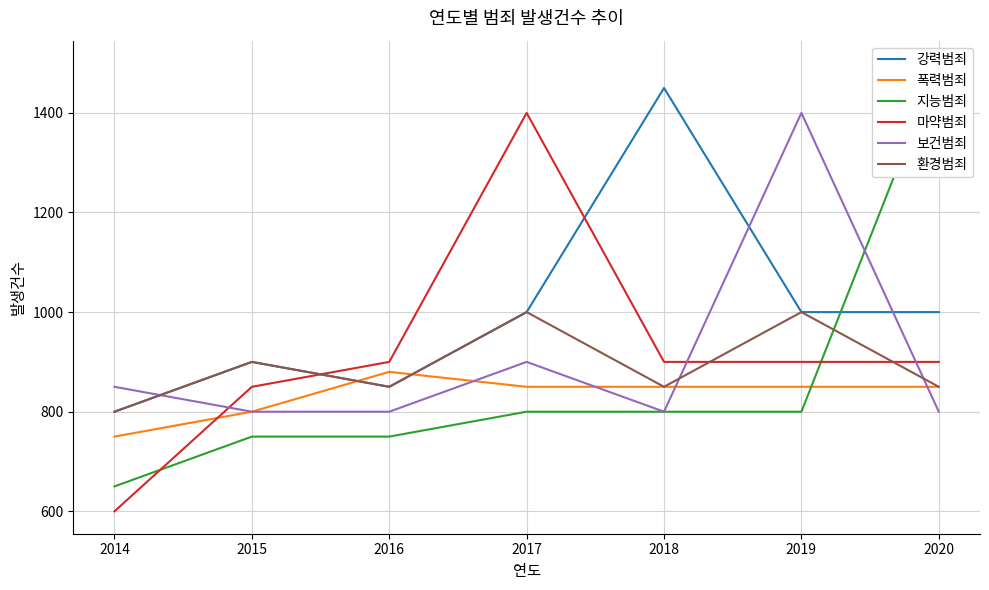

What is the difference between the second highest and second lowest values in the 강력범죄 series?

150